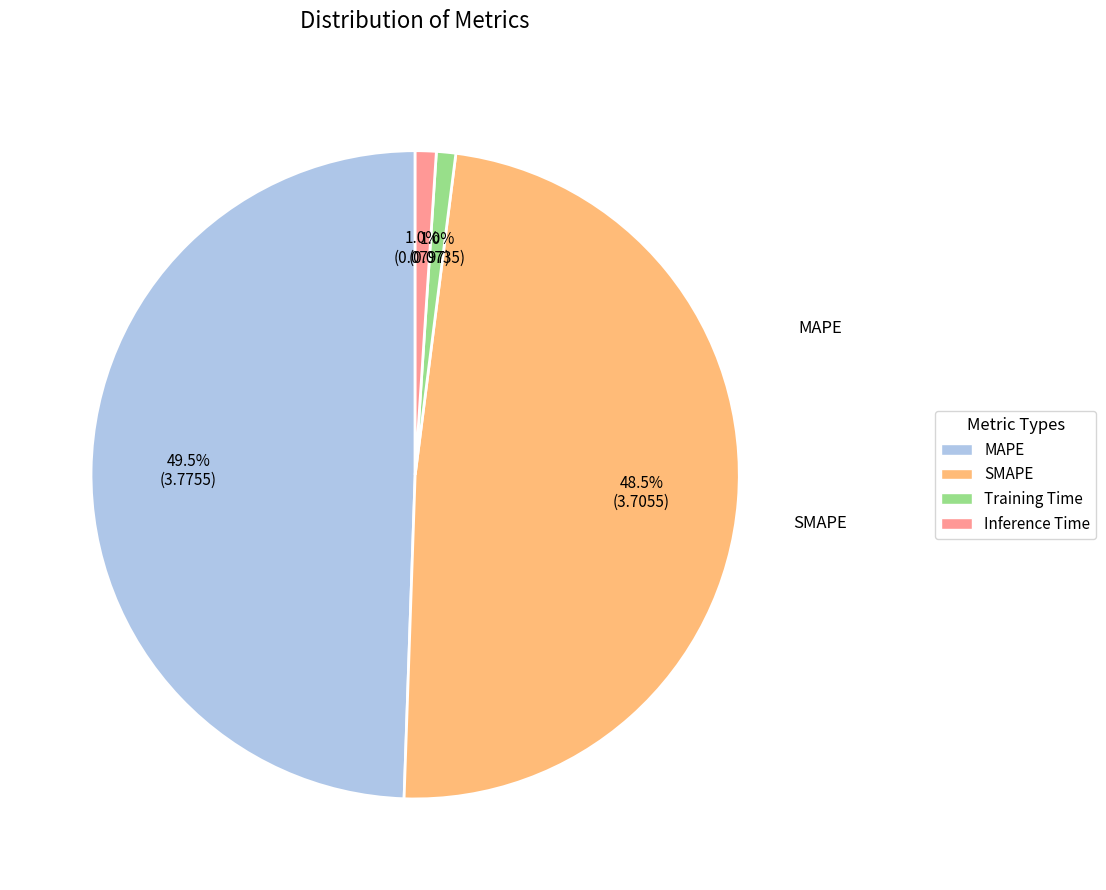

Is it true that Inference Time is 1% of the pie?

True